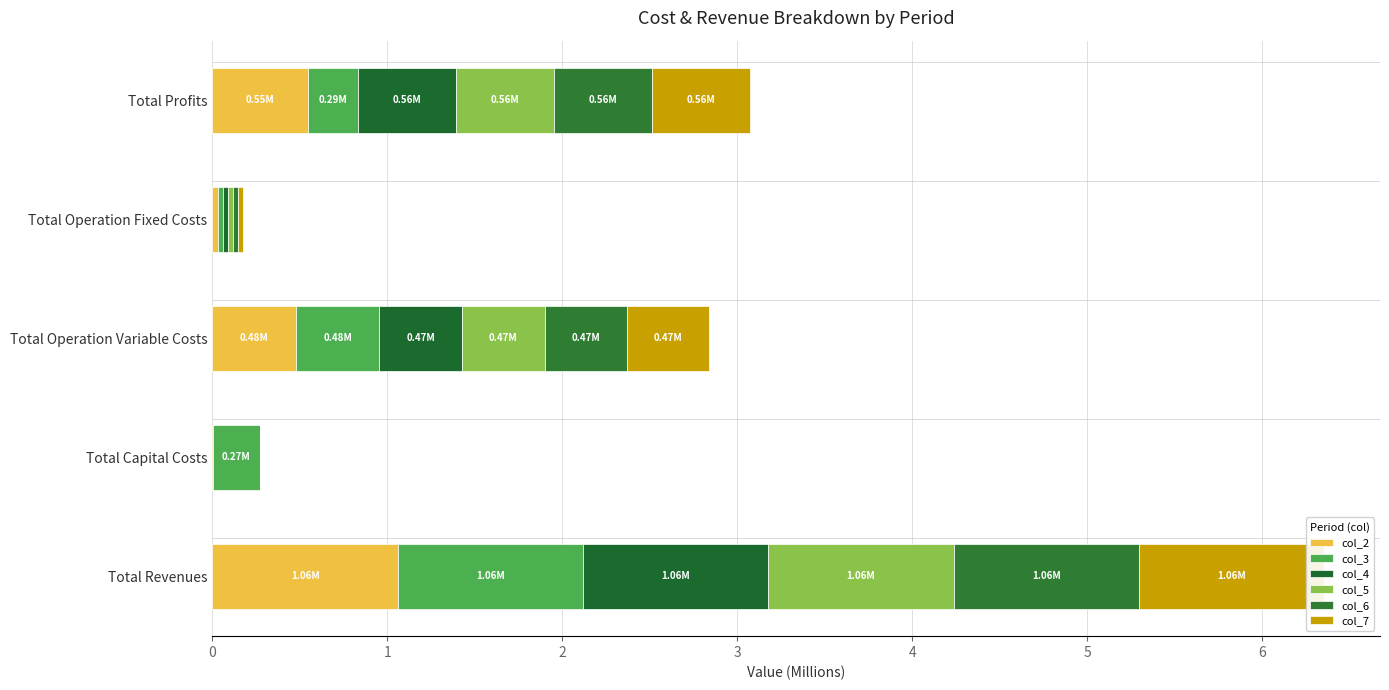

How many data points does each series have?

5